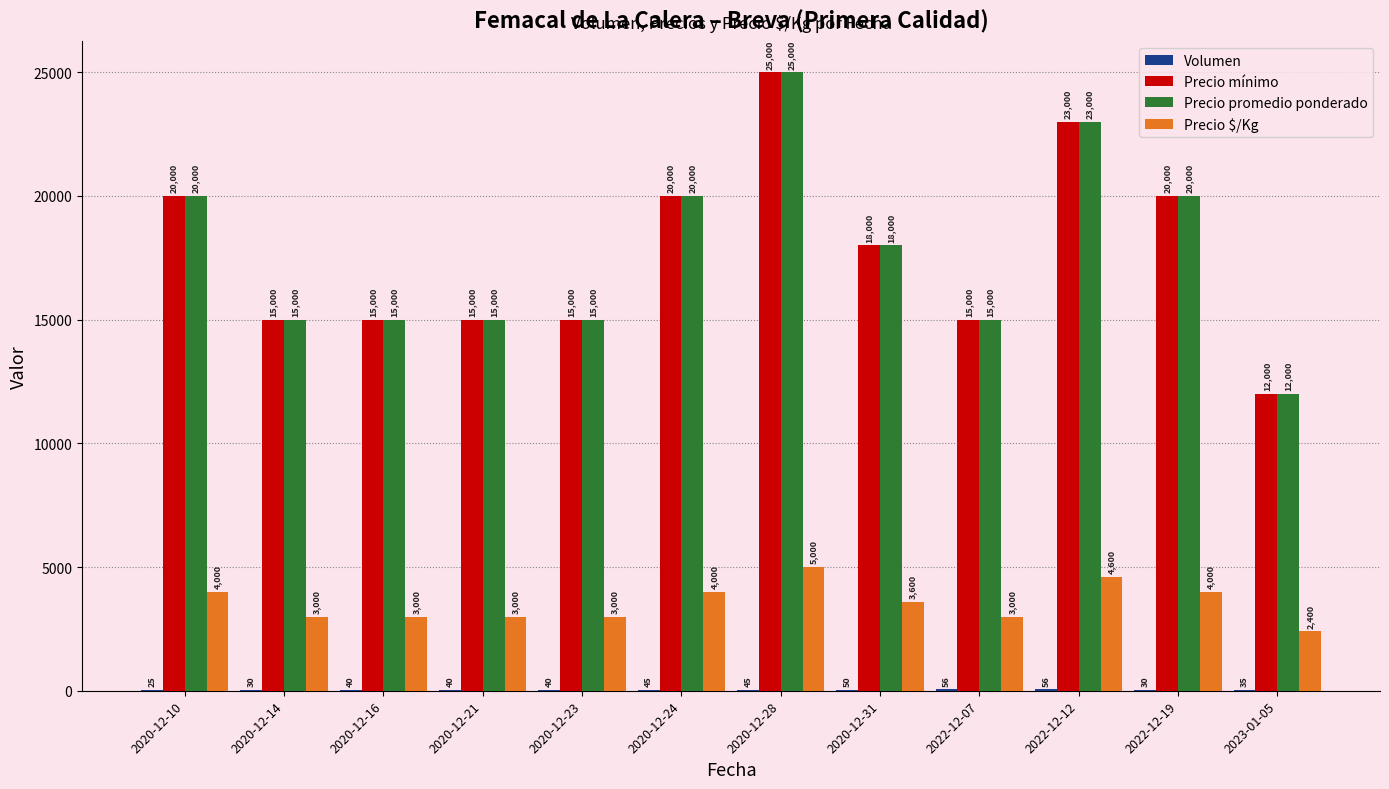

At which label does Precio mínimo first exceed 18000?

2020-12-10